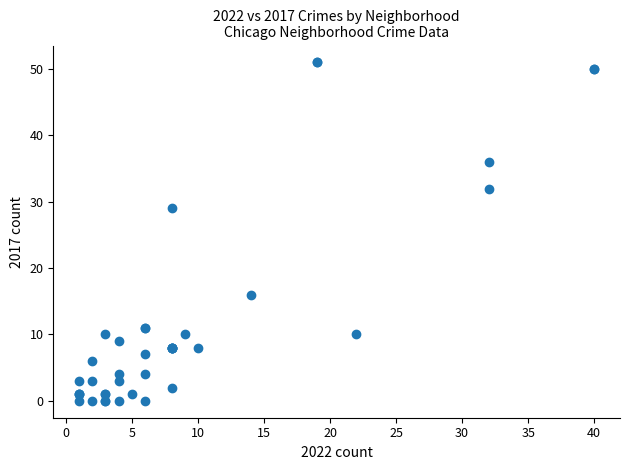

What Y value in the scatter plot is closest to 25?

29